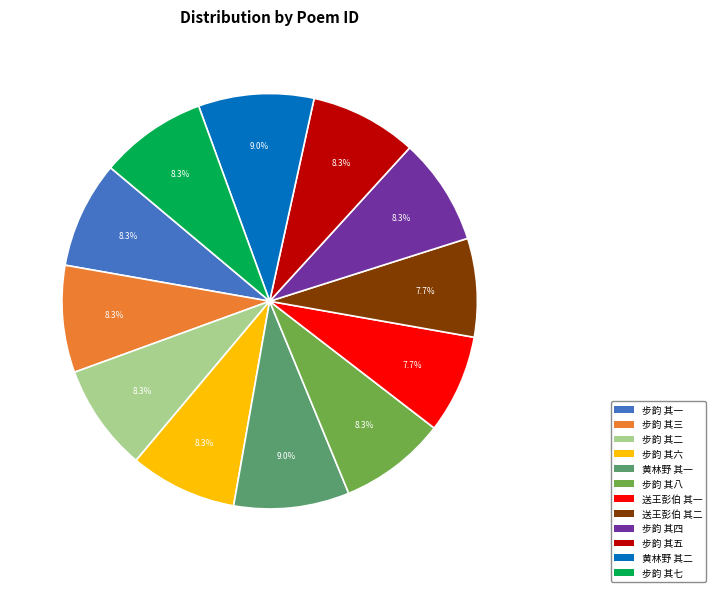

Count the number of slices in the pie.

12